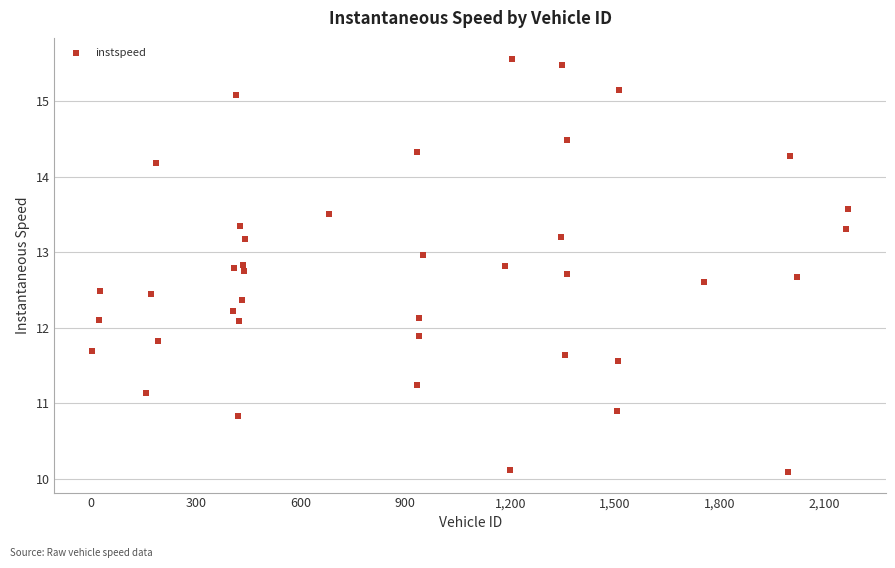

What is the range of X values (max minus min)?

2165.0